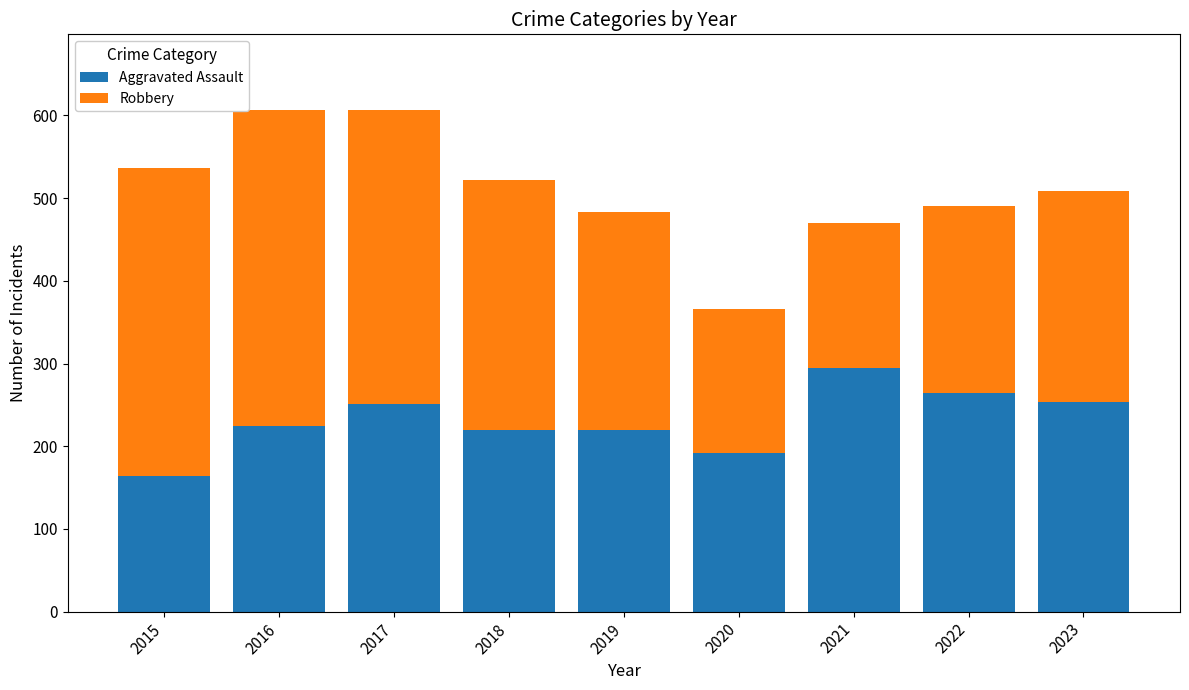

Read the Aggravated Assault value at 2022.

264